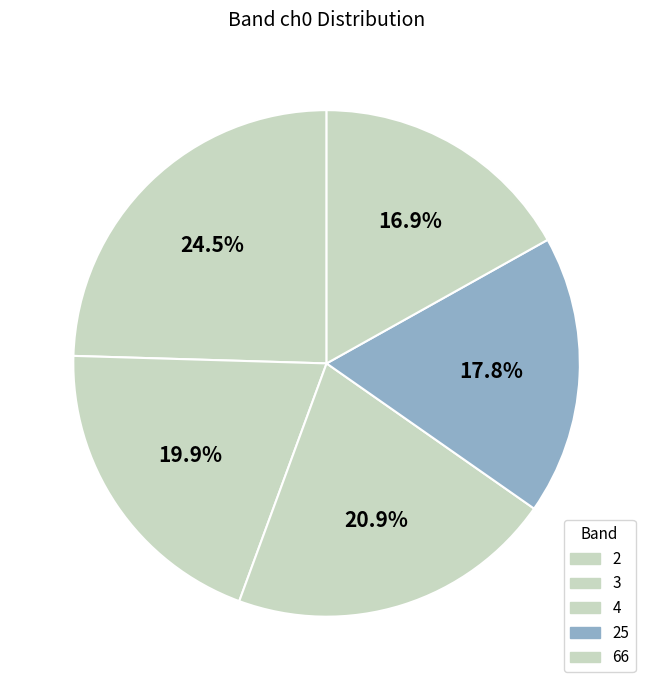

Which category has the smallest portion of the pie?

66